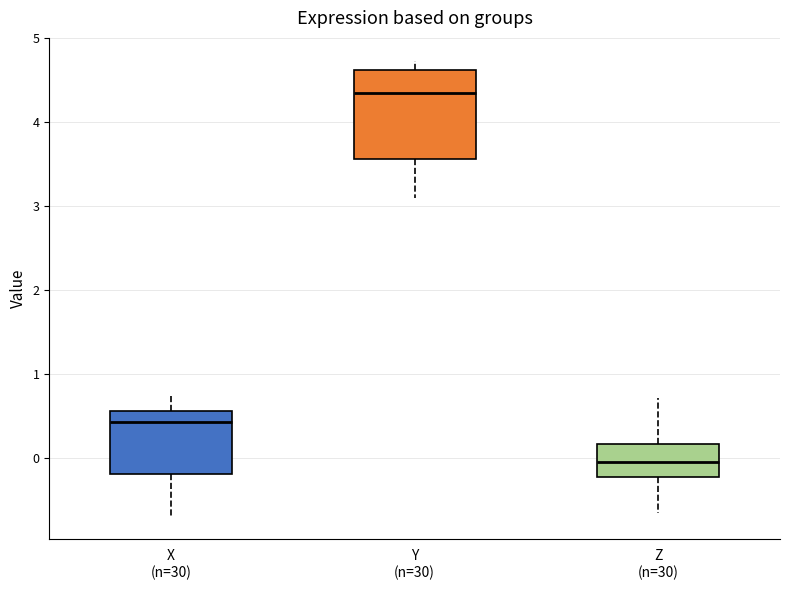

Reading left to right, read every box against the y-axis: the position of its median line, the range the box covers, and the ends of its whiskers. The values are not printed on the chart, so give them approximately, as read against the axis.

X (n=30): median 0.4, box -0.2 to 0.6, whiskers -0.7 to 0.7
Y (n=30): median 4.3, box 3.6 to 4.6, whiskers 3.1 to 4.7
Z (n=30): median 0.0, box -0.2 to 0.2, whiskers -0.6 to 0.7